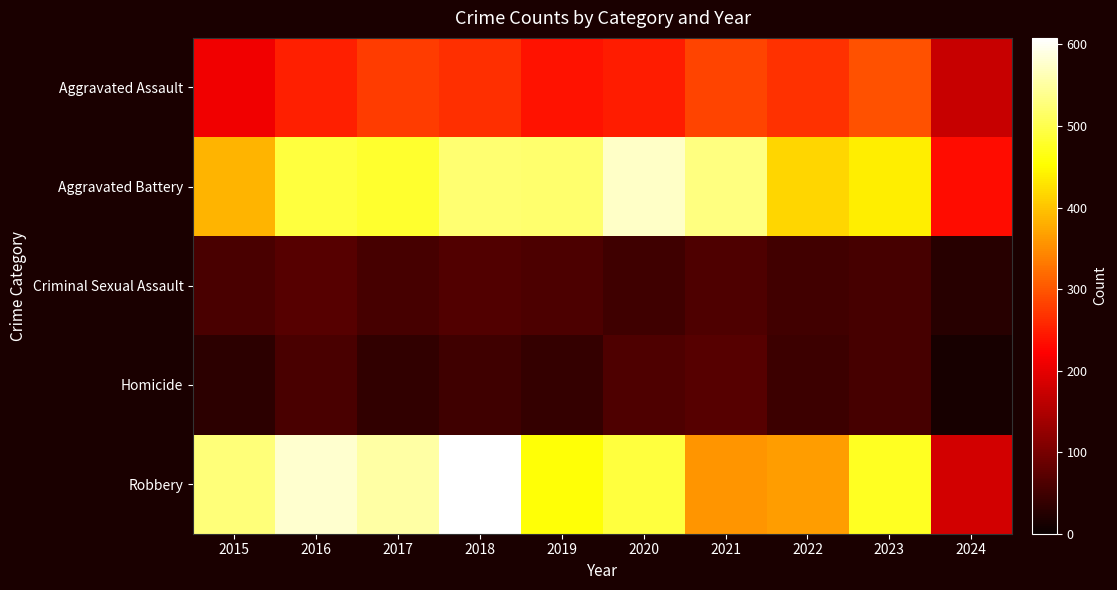

At which category is the sum across all series the highest?

2018